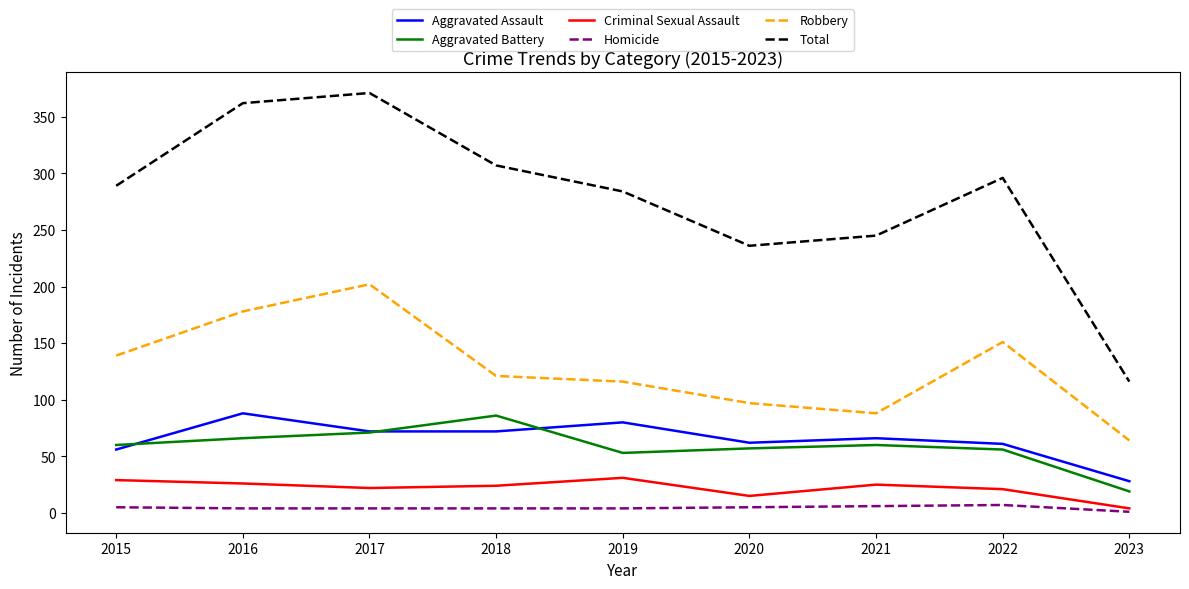

At 2015, list the series in order from smallest to largest.

Homicide, Criminal Sexual Assault, Aggravated Assault, Aggravated Battery, Robbery, Total